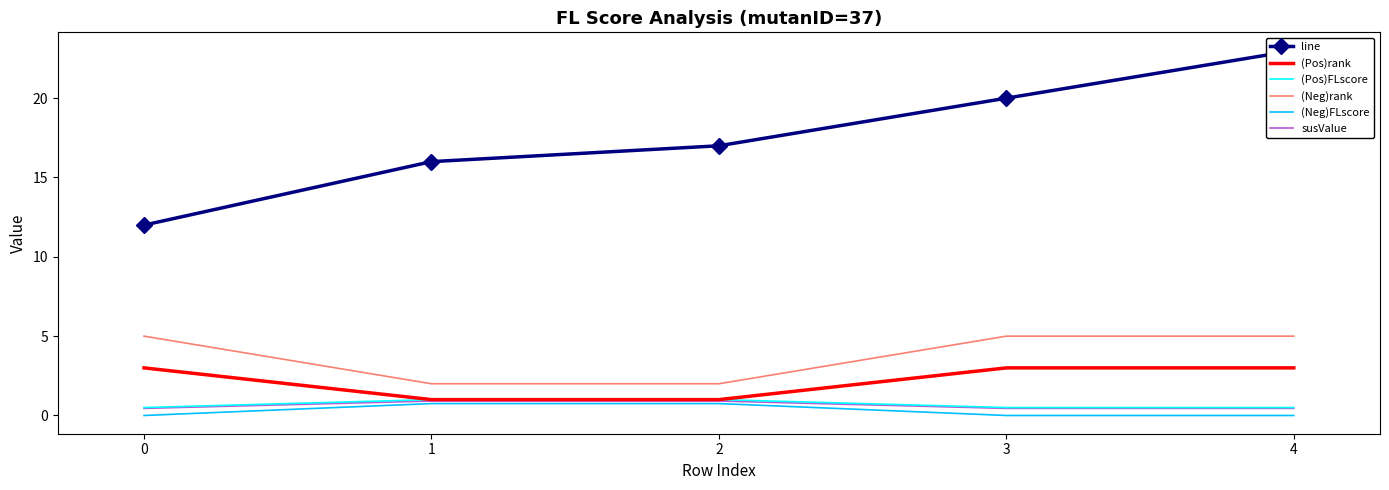

What is the total value across all series at 1?

21.7